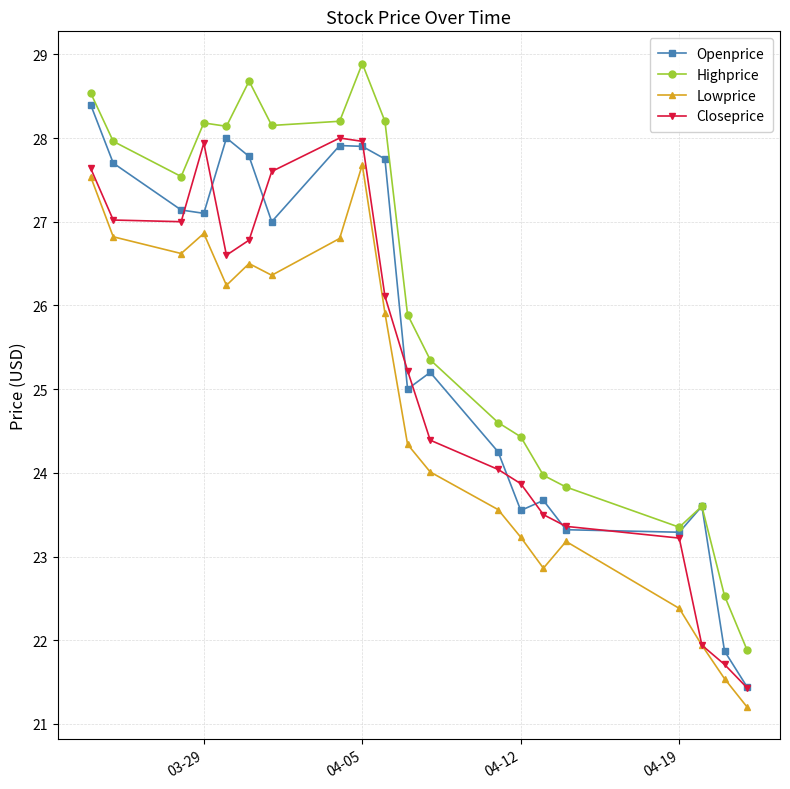

True or false: Closeprice and Lowprice intersect in this chart.

False